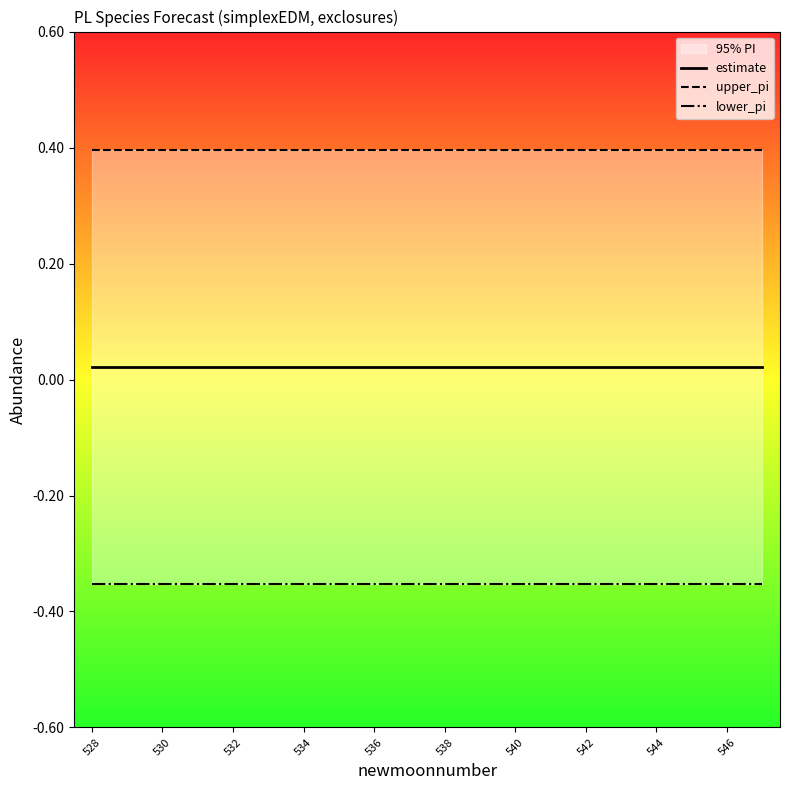

True or false: lower_pi and estimate intersect in this chart.

False